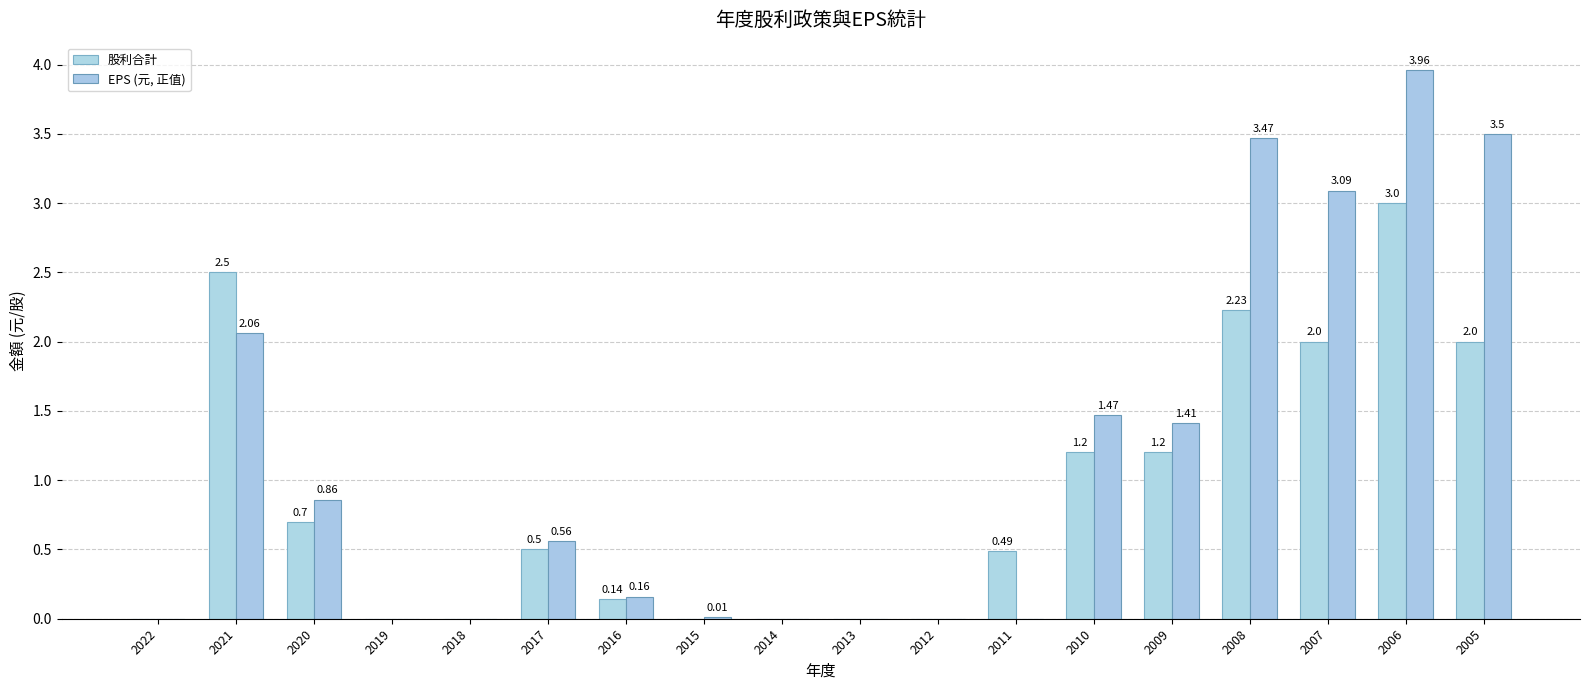

Which label corresponds to the smallest value in the chart?

2022